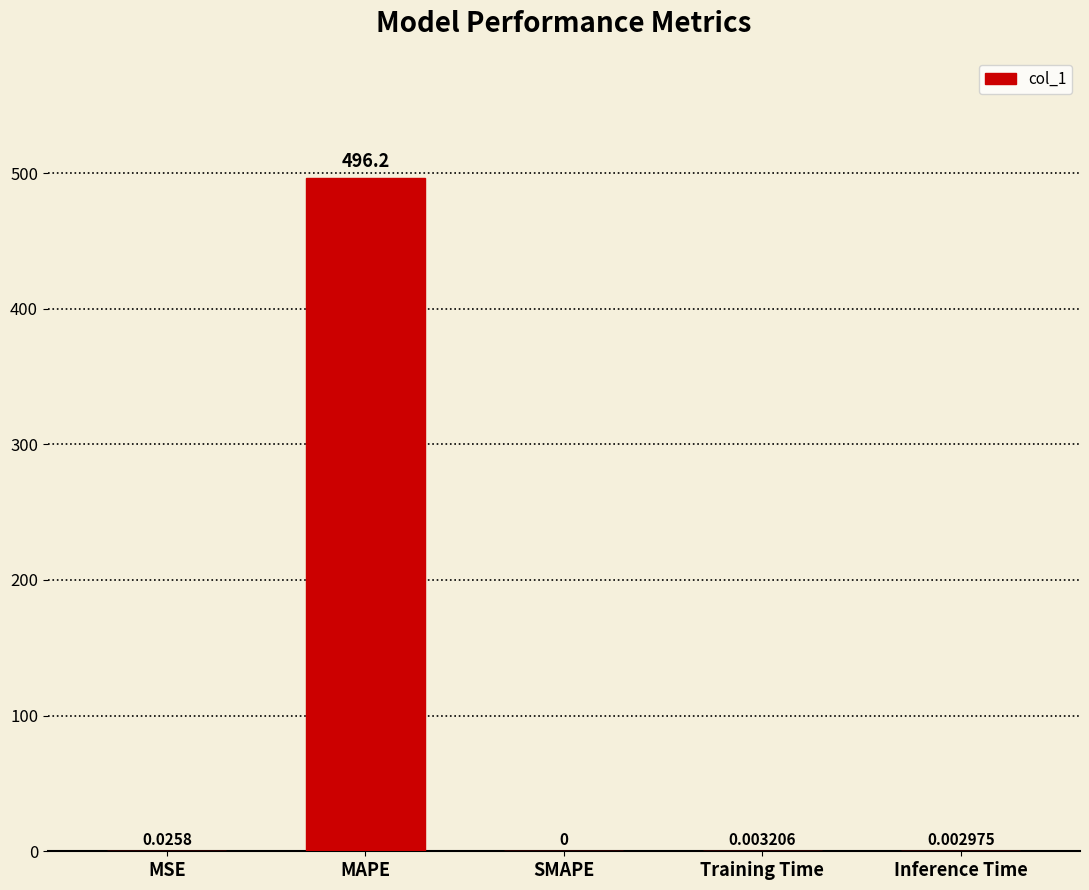

Between SMAPE and MAPE, which is larger?

MAPE